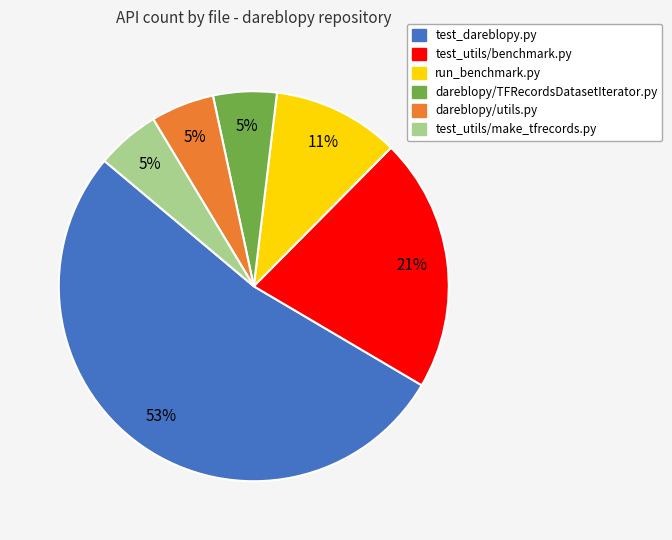

Does any single category account for the majority?

Yes